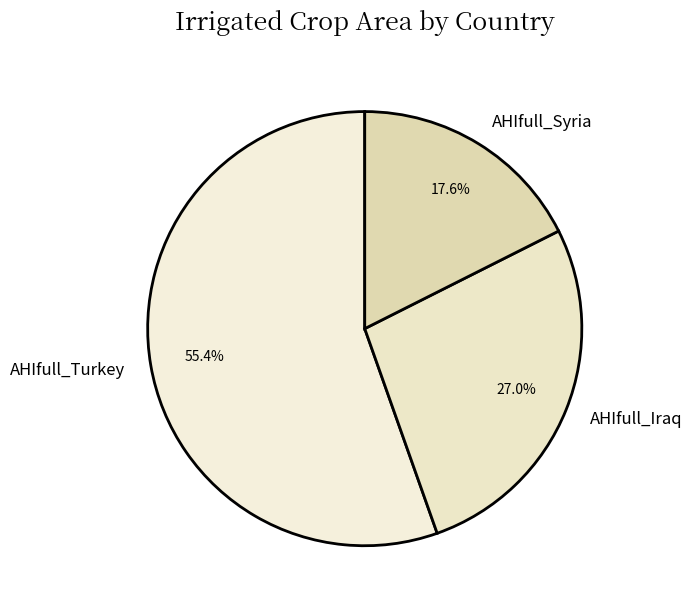

How many segments does this pie chart have?

3